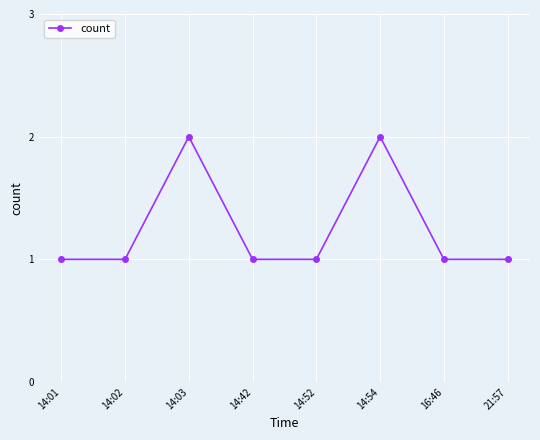

What is the ratio of the value at 14:02 to the value at 21:57?

1.0